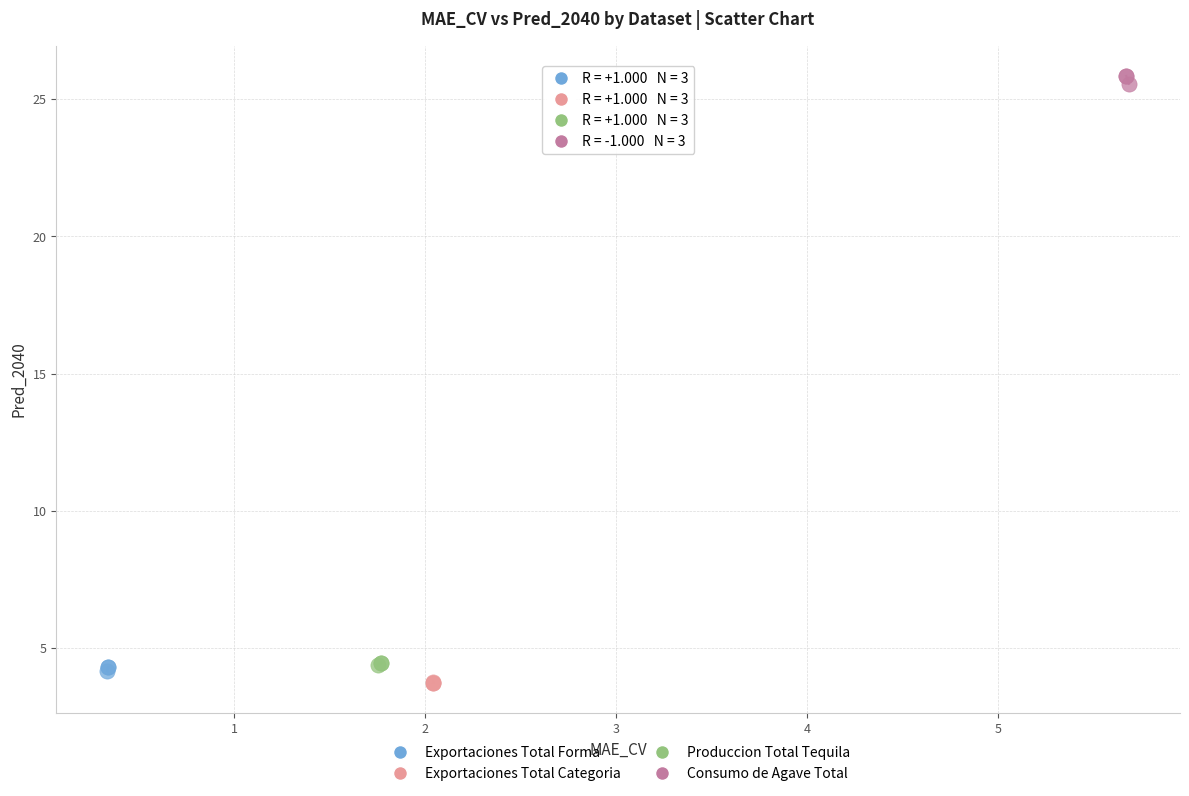

Which series reaches the minimum Y coordinate?

Exportaciones Total Categoria